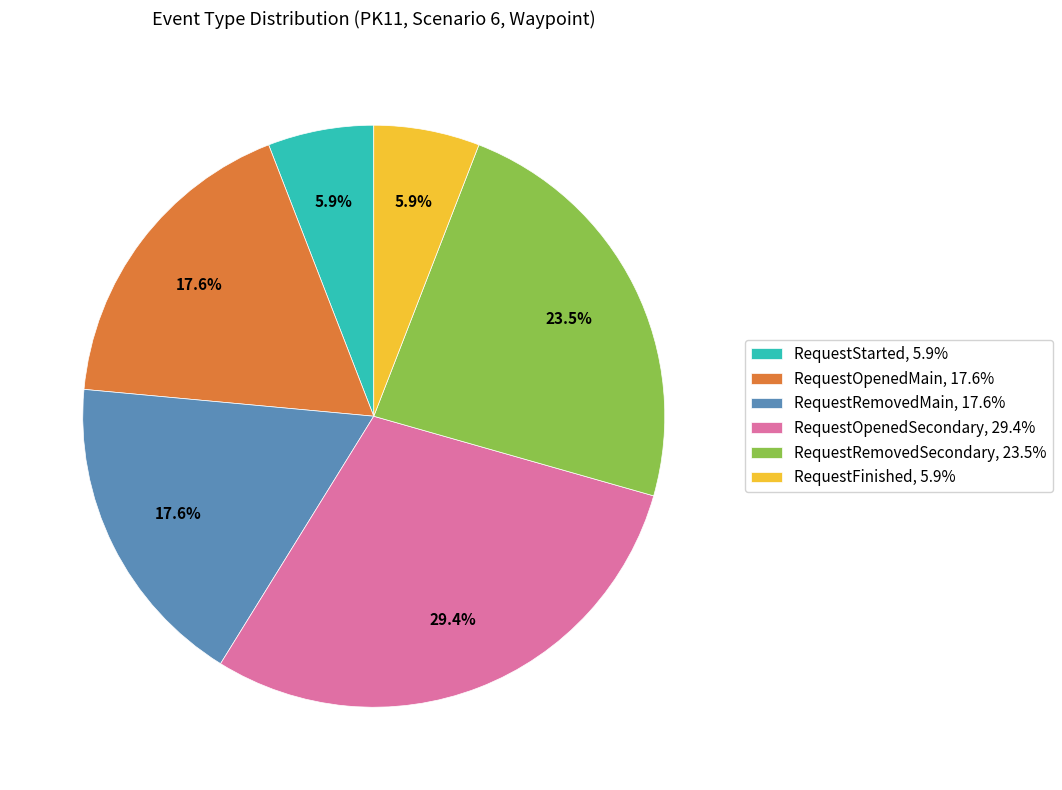

Which slice is the largest?

RequestOpenedSecondary, 29.4%